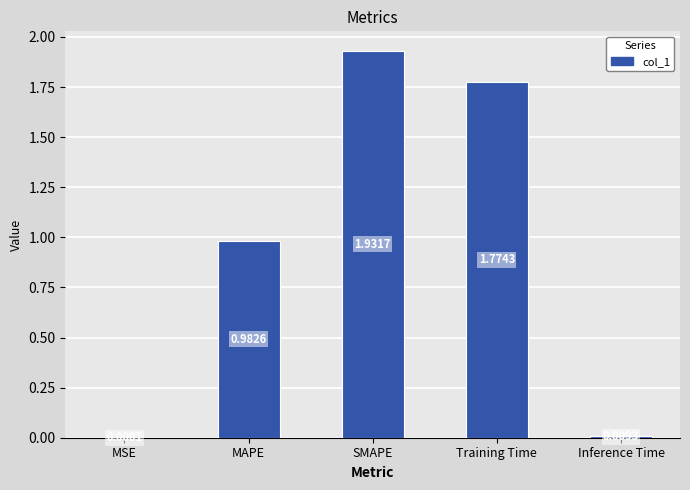

Which has a higher value, Training Time or Inference Time?

Training Time